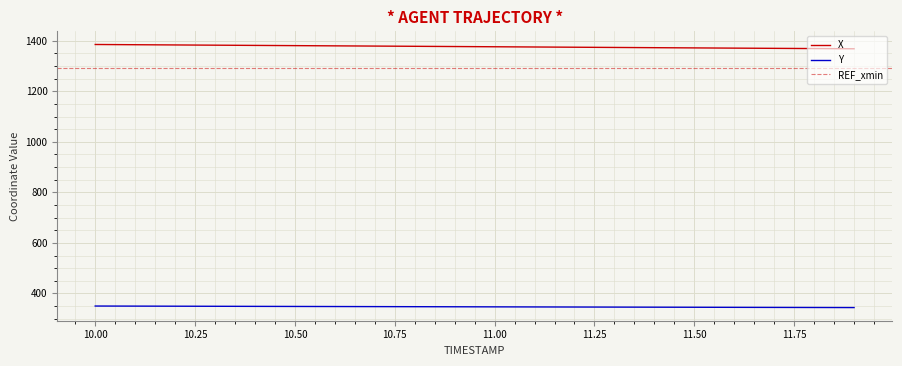

What are all the series names shown in the legend?

X, Y